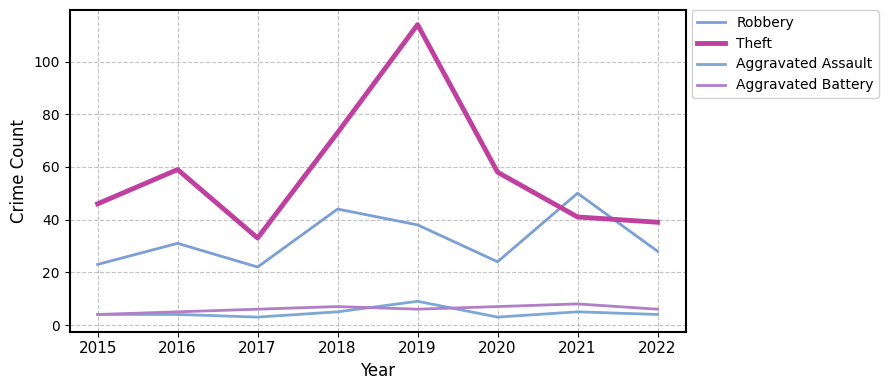

The Robbery series shows 38 at 2019. True or false?

True